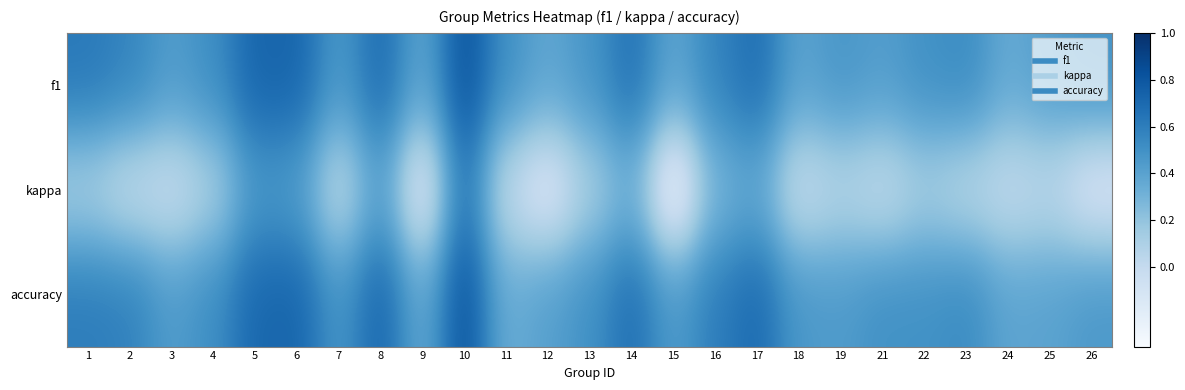

Between 2 and 22, which is larger?

2